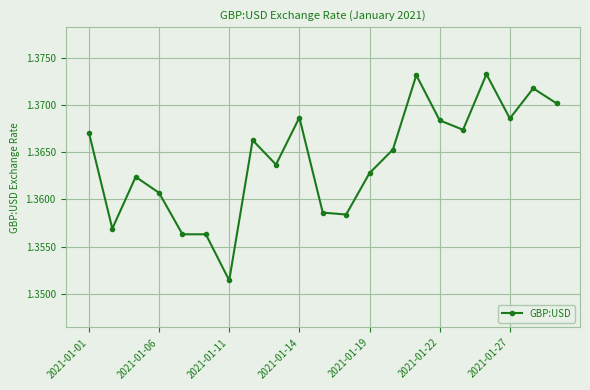

True or false: the data has more than 2 interior local peaks.

True